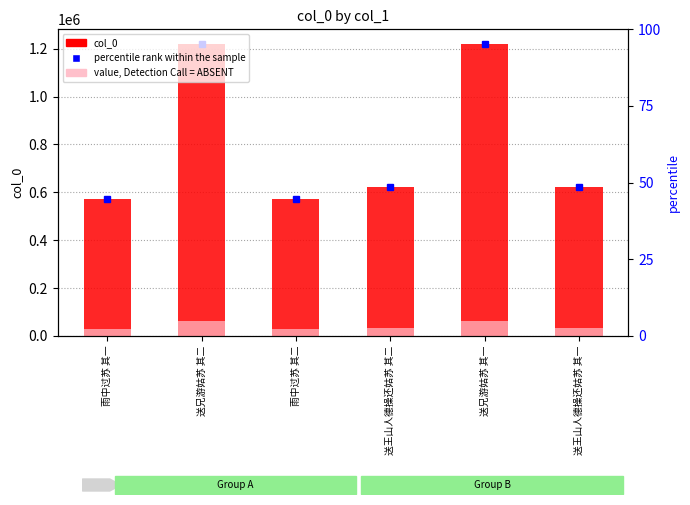

What is the highest value of the col_0 series?

1219781.0